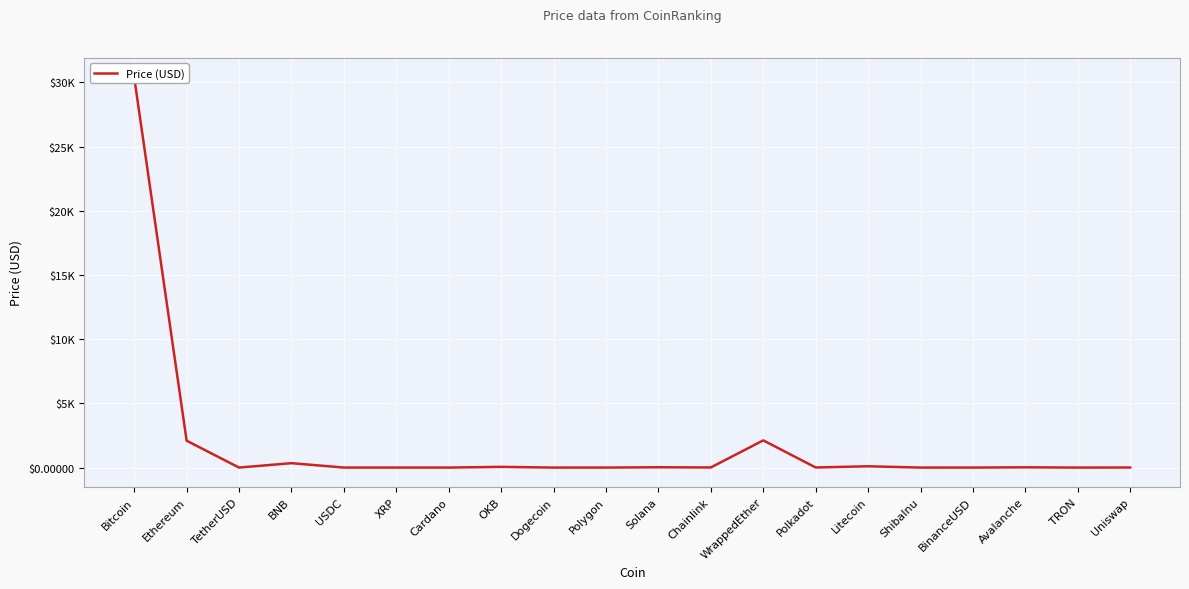

Which has a higher value, BinanceUSD or BNB?

BNB